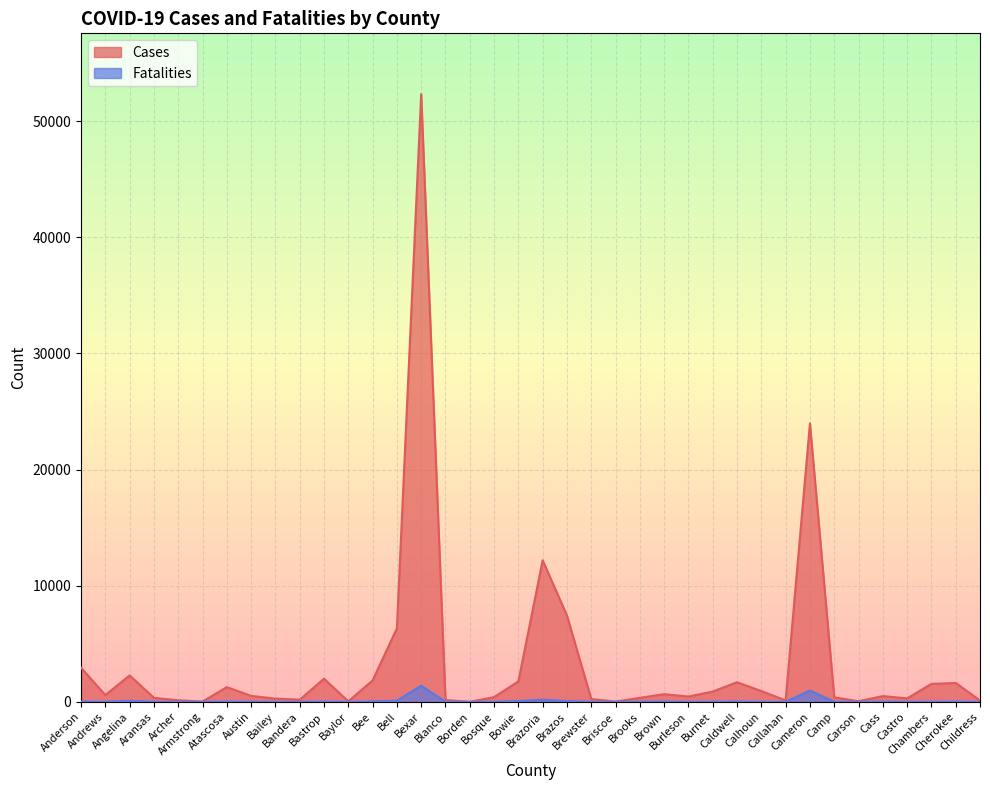

Which category has the lowest value across all series?

Borden